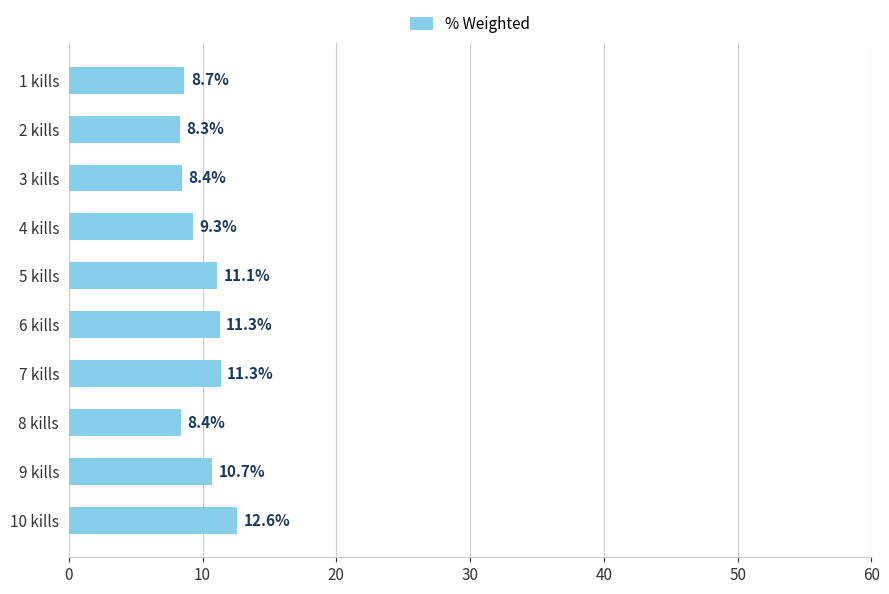

What is the change in value from 4 kills to 10 kills?

+3.3